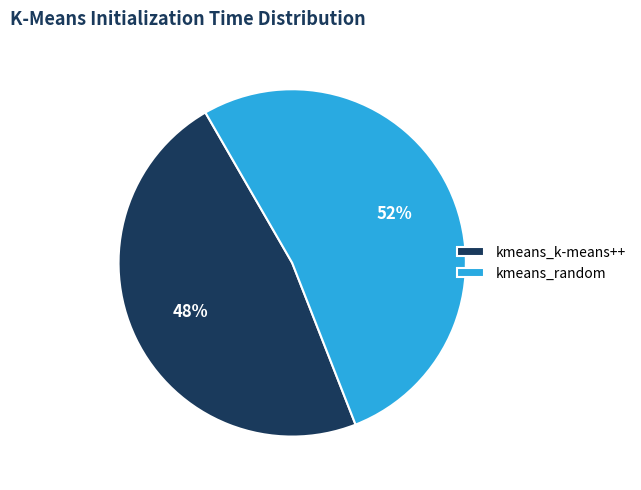

Between kmeans_k-means++ and kmeans_random, which is larger?

kmeans_random